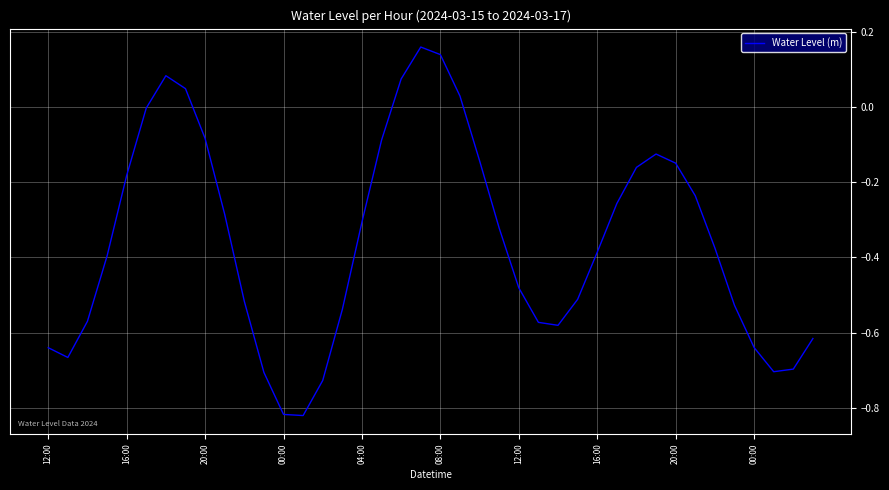

What is the difference between the maximum and minimum values?

1.0